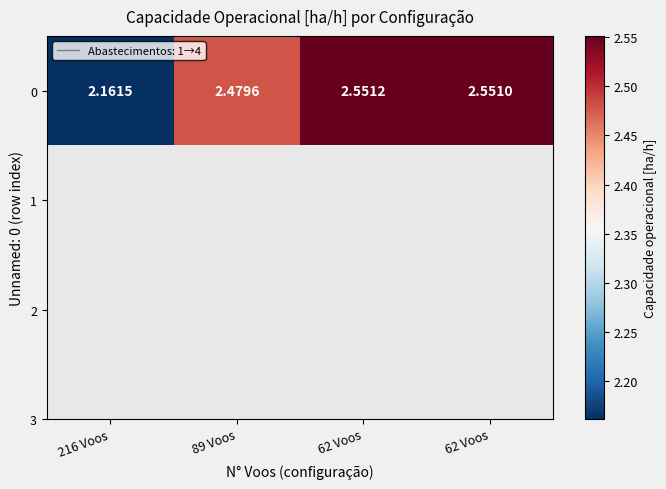

What is the change in value from 216 Voos to 62 Voos?

+0.4